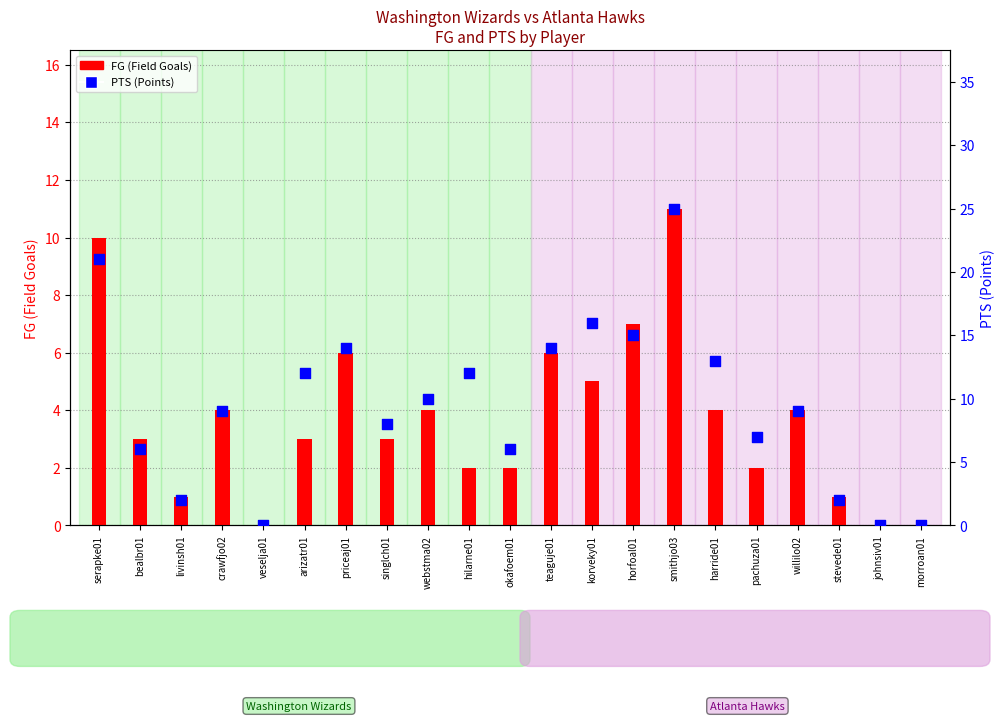

What are all the series names shown in the legend?

FG (Field Goals), PTS (Points)